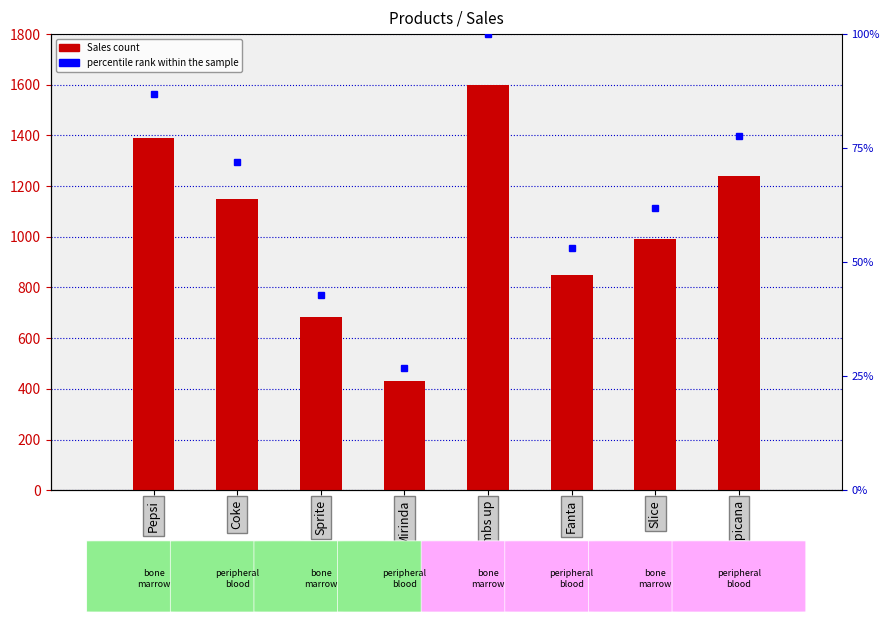

Rank the categories by value from lowest to highest.

Mirinda, Sprite, Fanta, Slice, Coke, Tropicana, Pepsi, Thumbs up